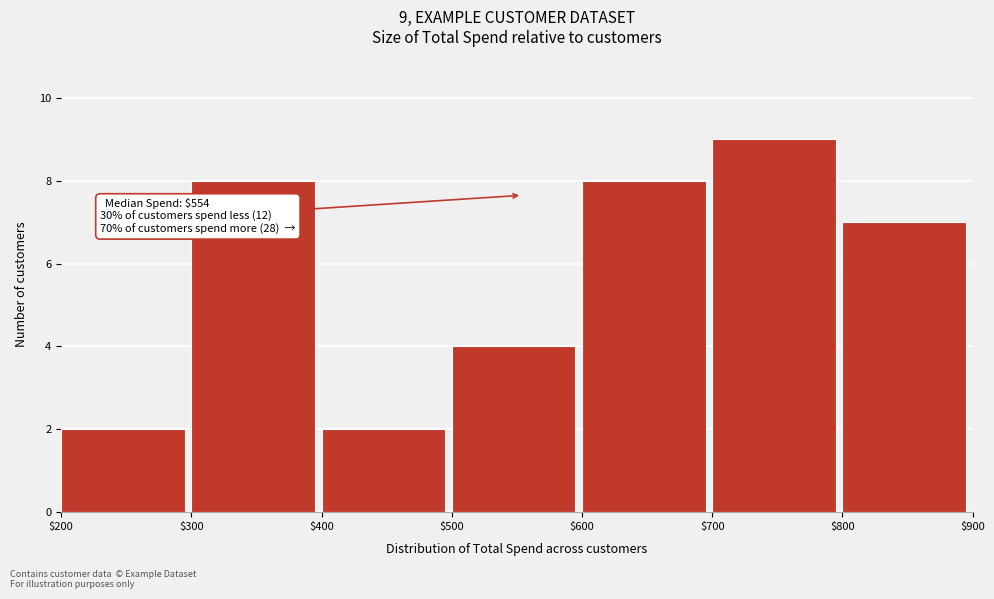

Over which range of the x-axis is the bar tallest?

$700 to $800